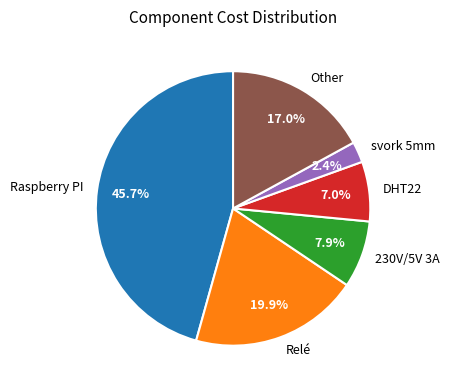

Combined, what portion of the pie is DHT22 and 230V/5V 3A?

14.9%